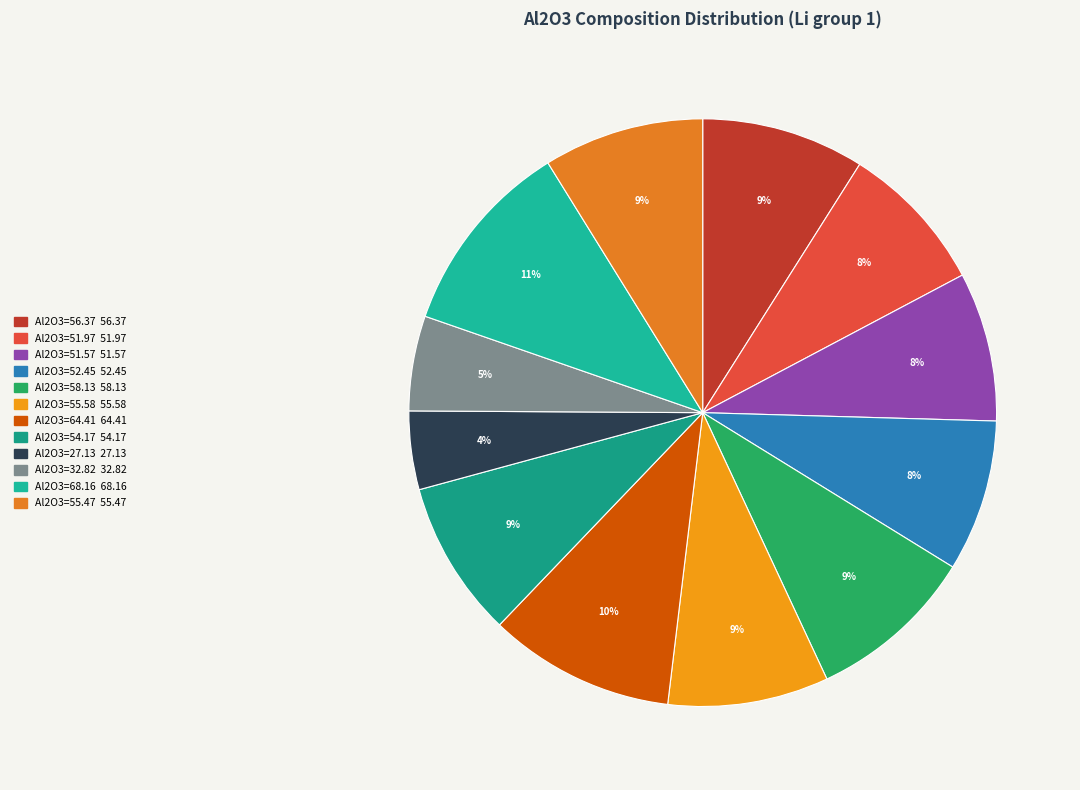

Count the number of slices in the pie.

12